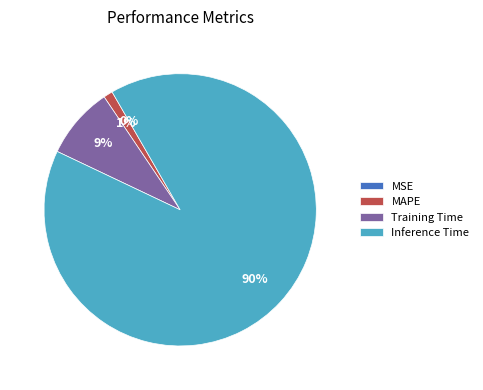

To the nearest percent, what is the combined percentage of Training Time and SMAPE?

9%